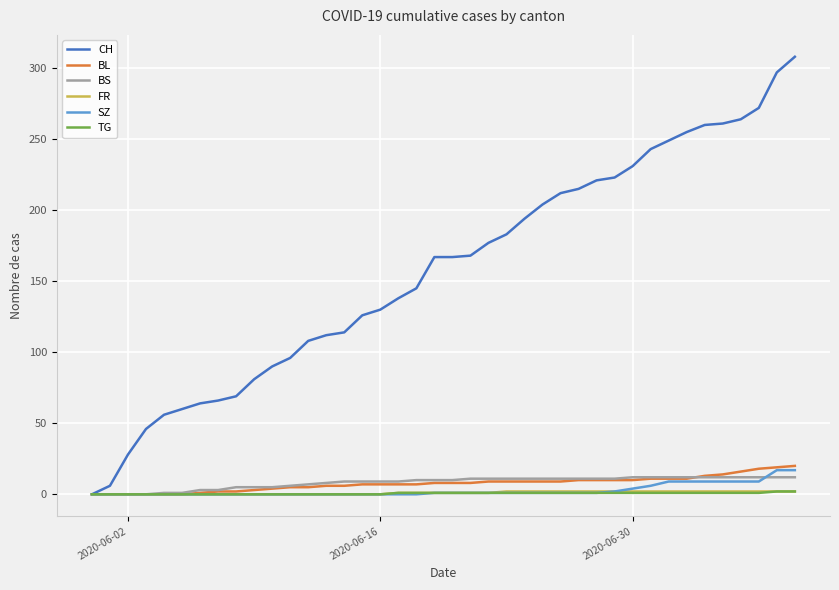

Which series has the largest total across all categories?

CH